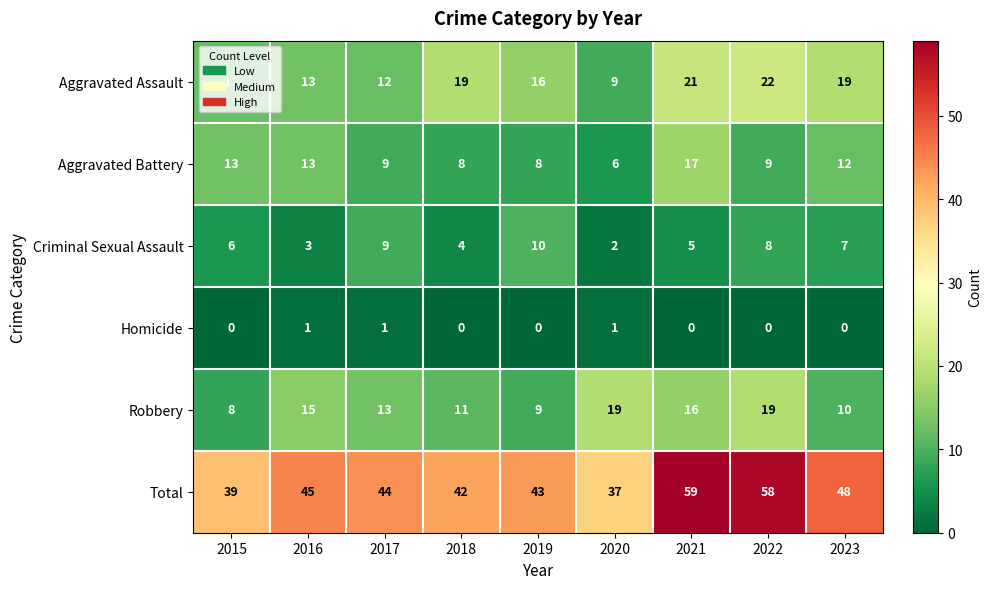

What is the total value across all series at 2016?

90